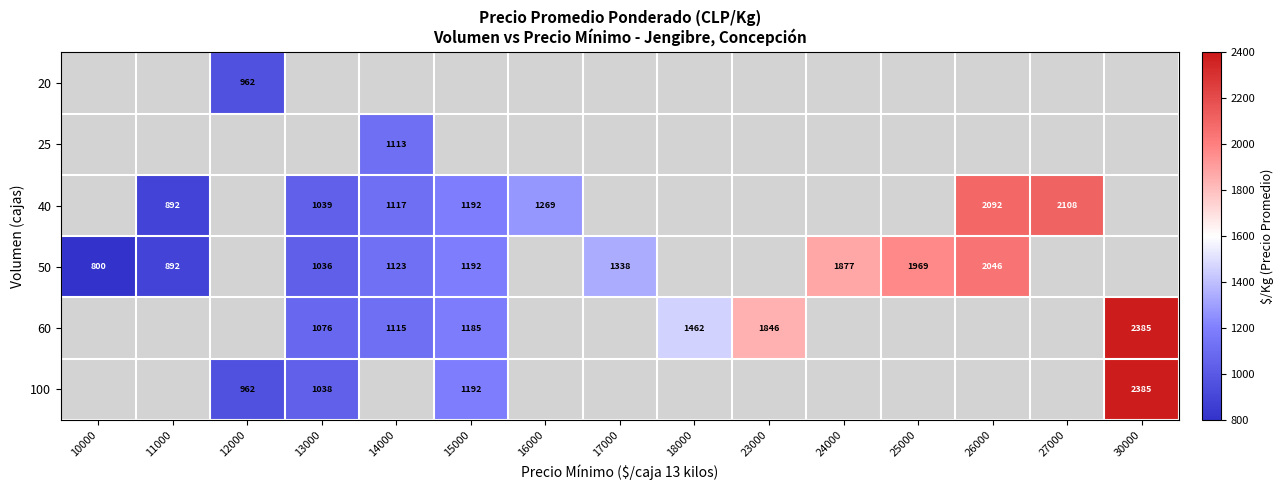

True or false: 50 has a value of 1123 at 14000.

True